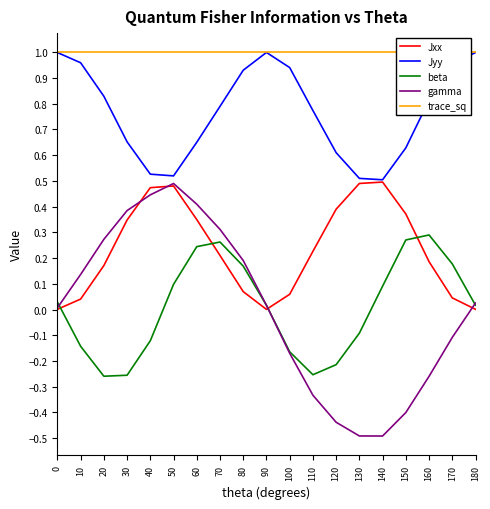

What is the maximum value shown in the chart?

1.0